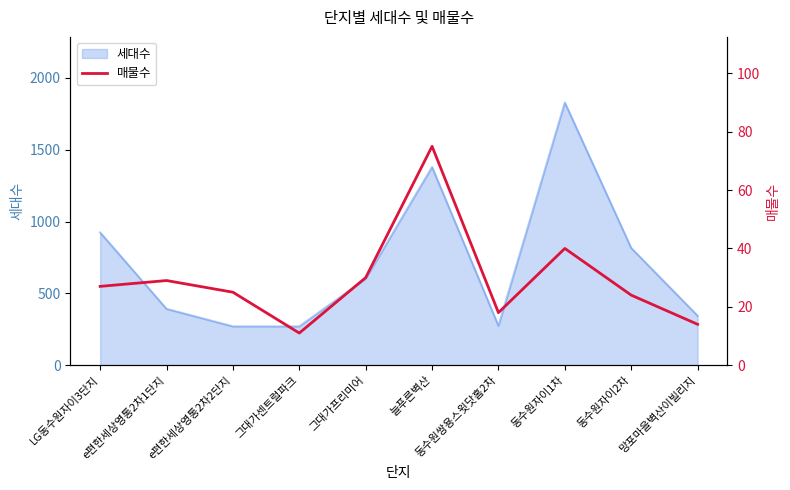

Reading right to left, transcribe all the data shown in this chart.

14	24	40	18	75	30	11	25	29	27